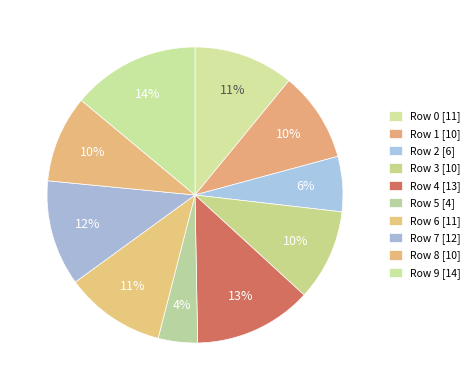

Count the number of slices in the pie.

10